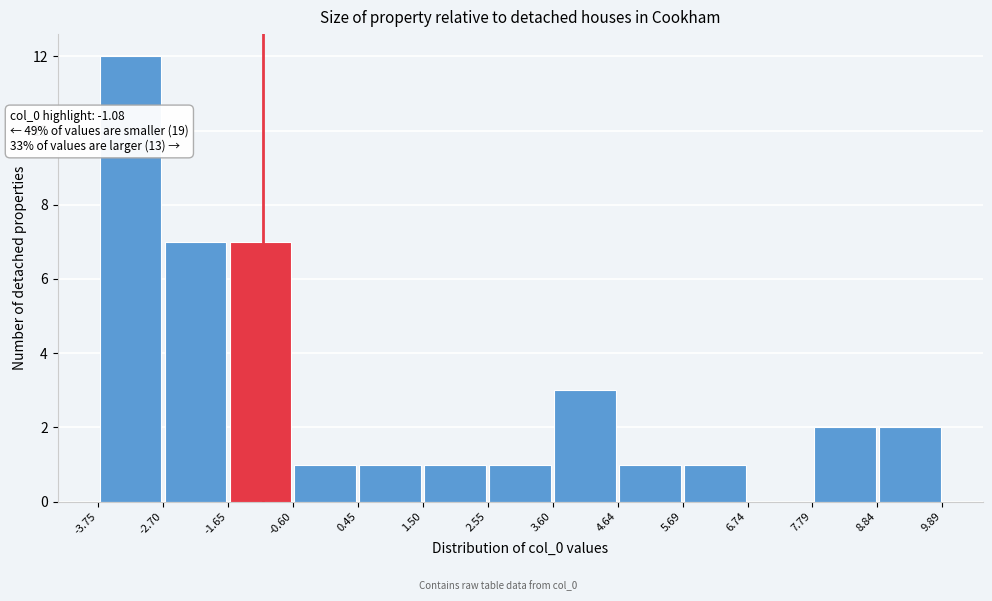

Which range on the x-axis has the tallest bar?

-3.75 to -2.70